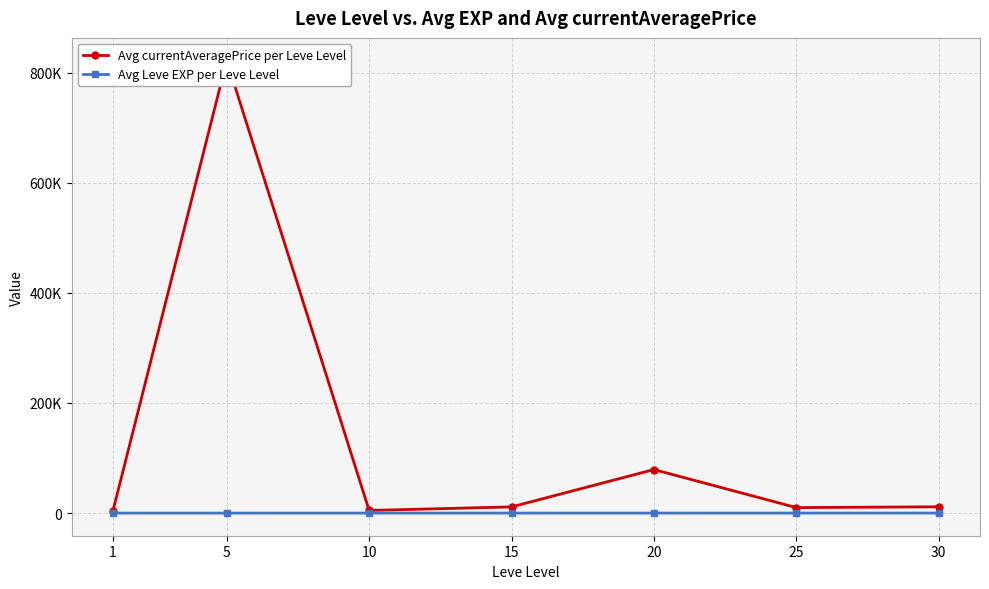

At which label is Avg Leve EXP per Leve Level closest to 30?

25